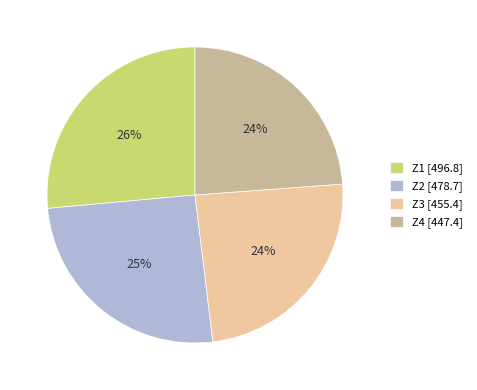

To the nearest percent, what portion does Z3 represent?

24%